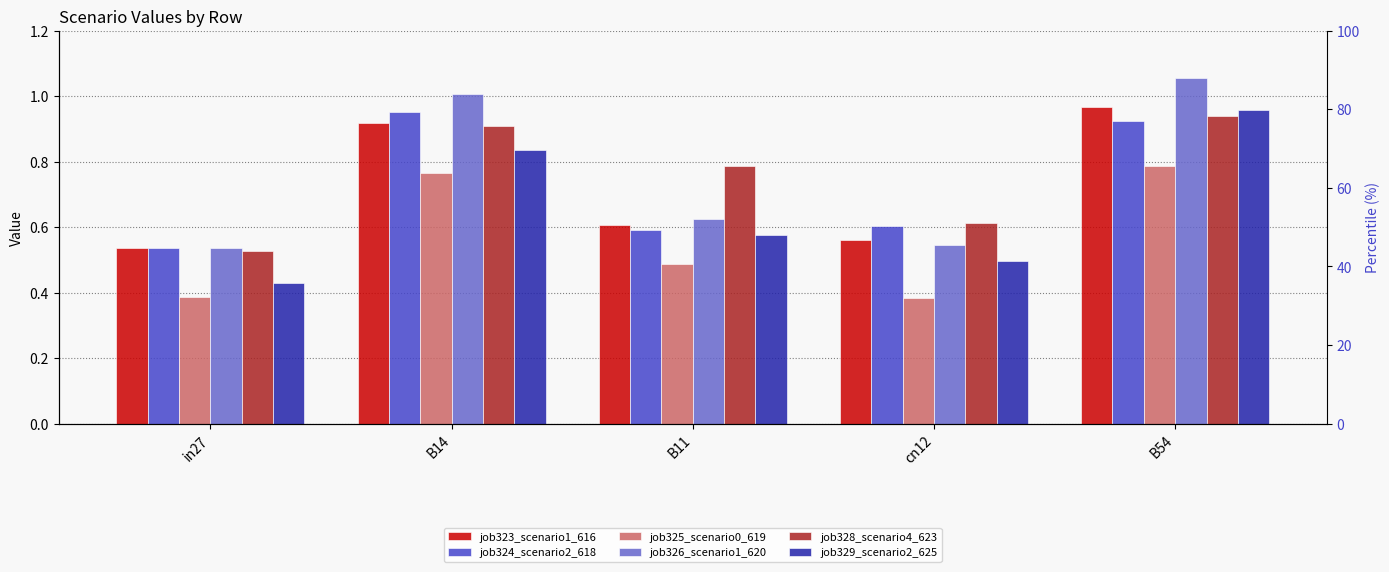

Which series has the largest range (max minus min)?

job329_scenario2_625